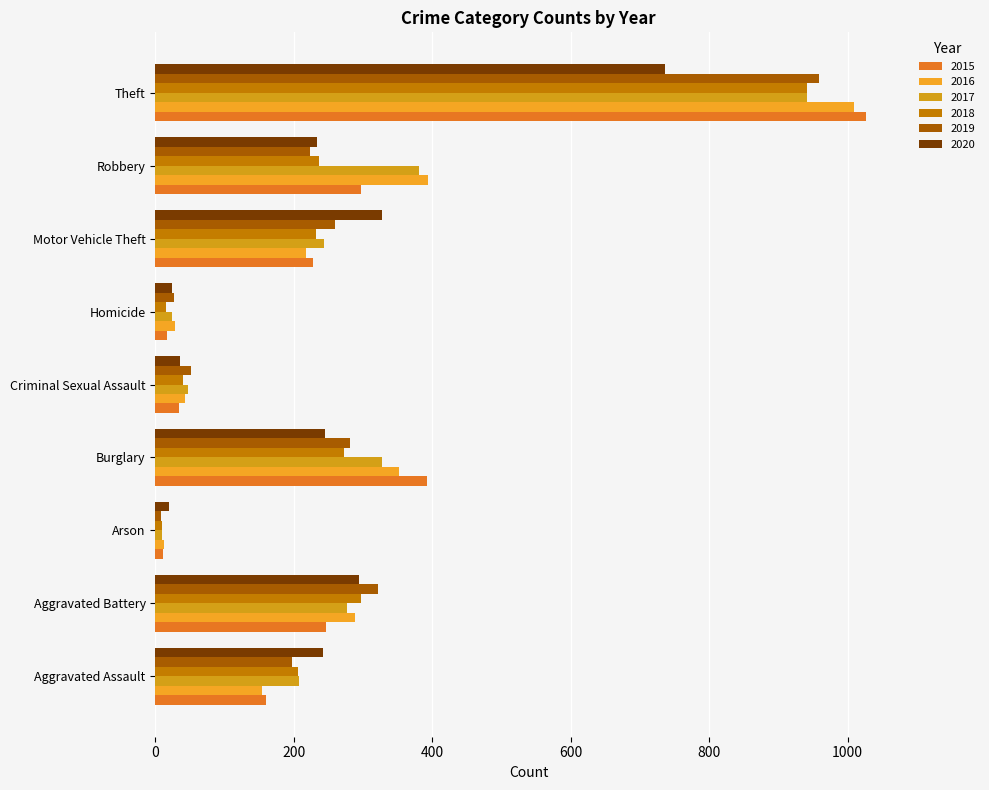

What are all the series names shown in the legend?

2015, 2016, 2017, 2018, 2019, 2020